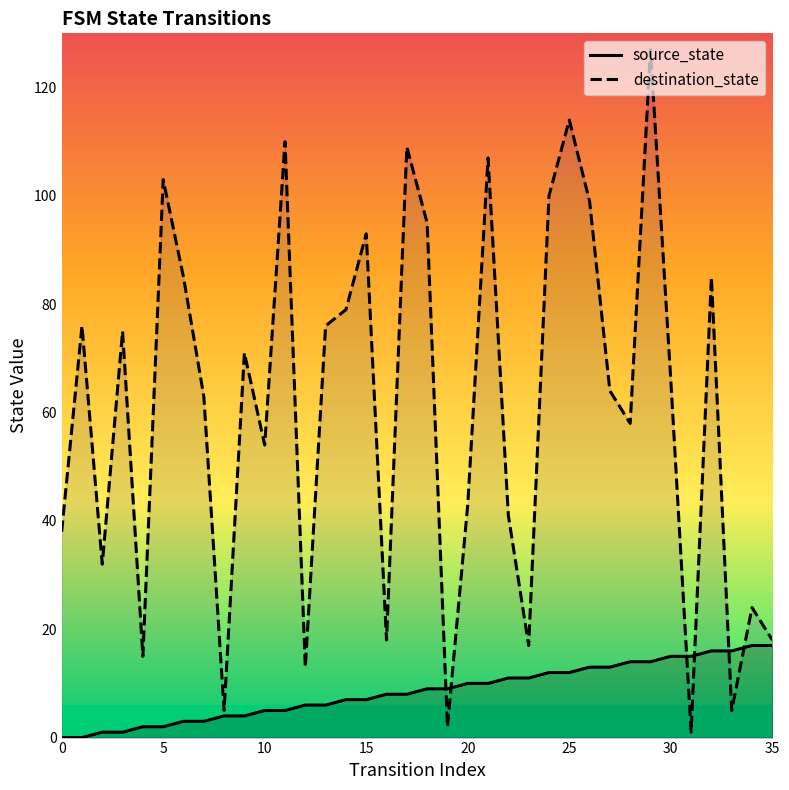

How many values in source_state are above zero?

34